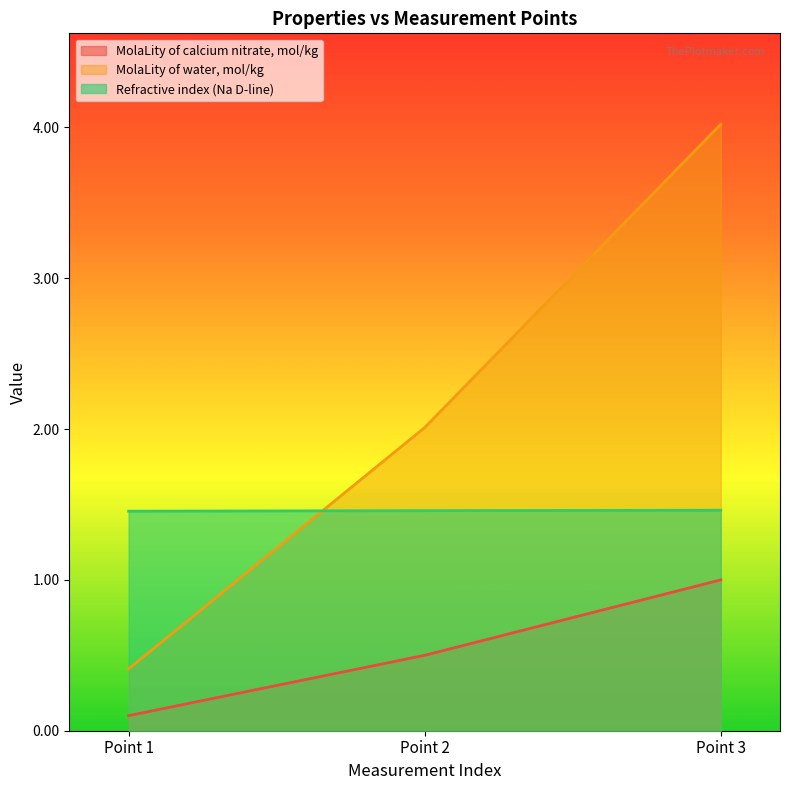

What is the value of the Refractive index (Na D-line) point at the 3rd from the left?

1.5